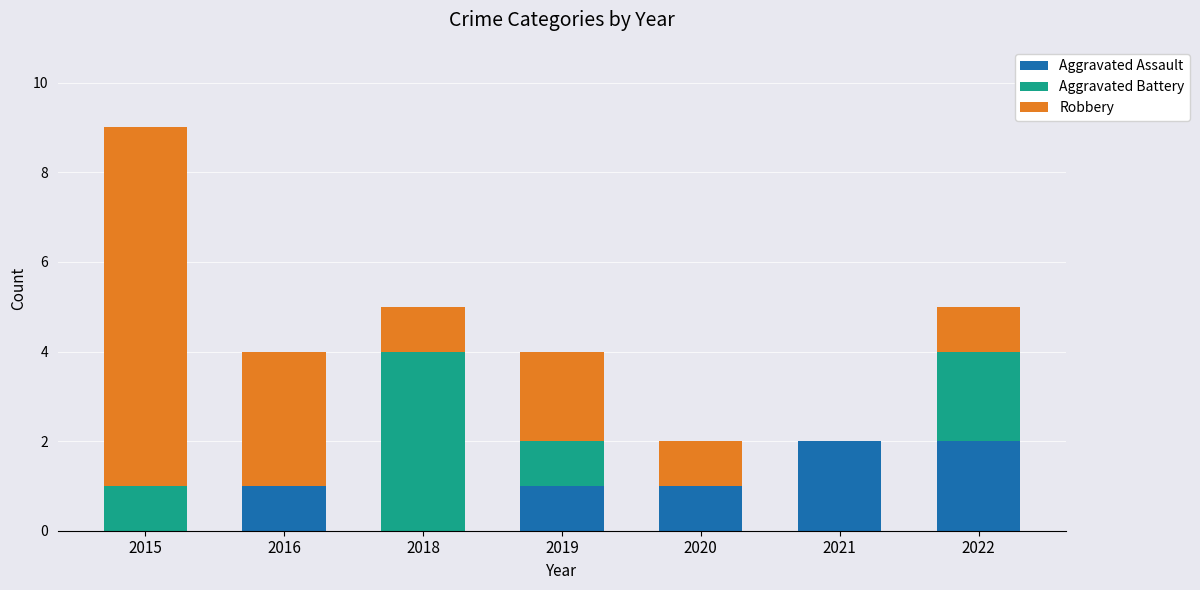

Is it true that Aggravated Assault equals 1 at 2016?

True